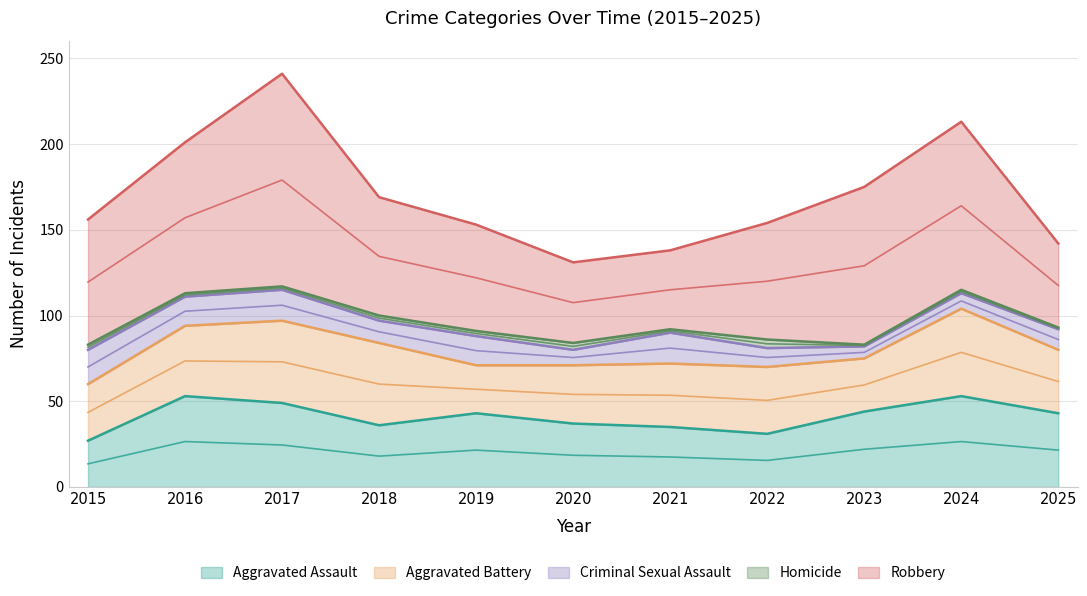

What is the value of the Criminal Sexual Assault point at the 4th from the left?

13